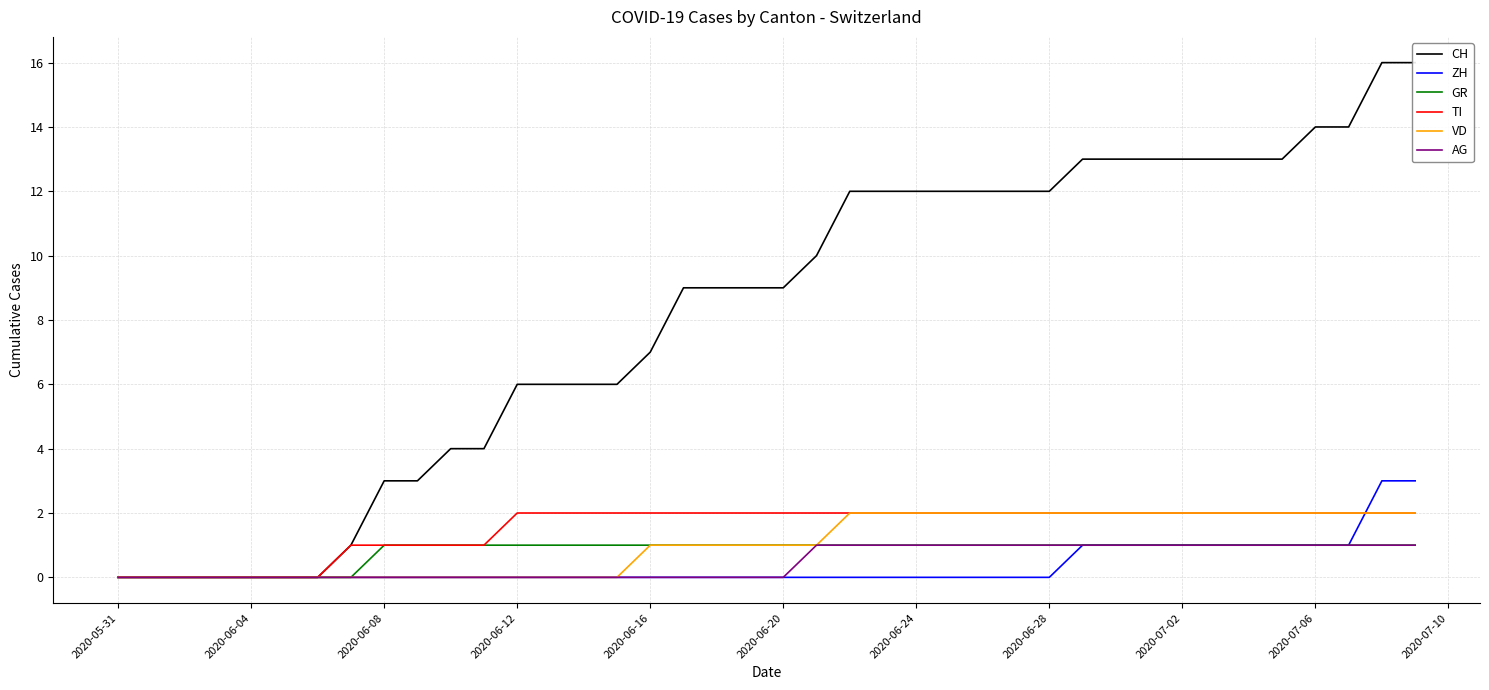

Is it true that VD equals 2 at 2020-06-28?

True